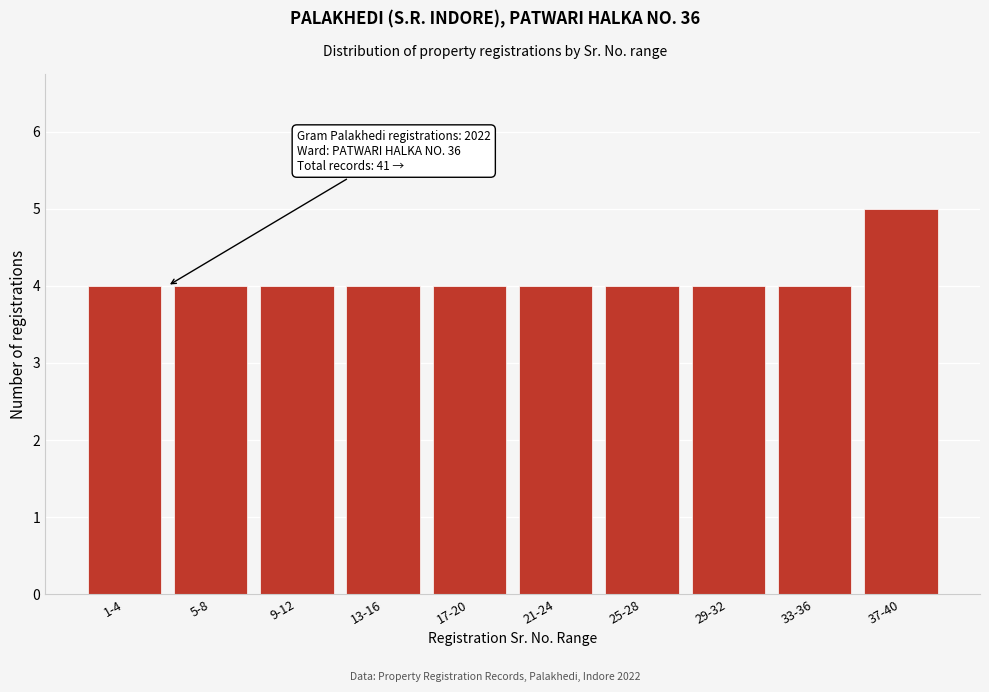

Reading left to right, transcribe all the data shown in this chart.

1-4=4	5-8=4	9-12=4	13-16=4	17-20=4	21-24=4	25-28=4	29-32=4	33-36=4	37-40=5